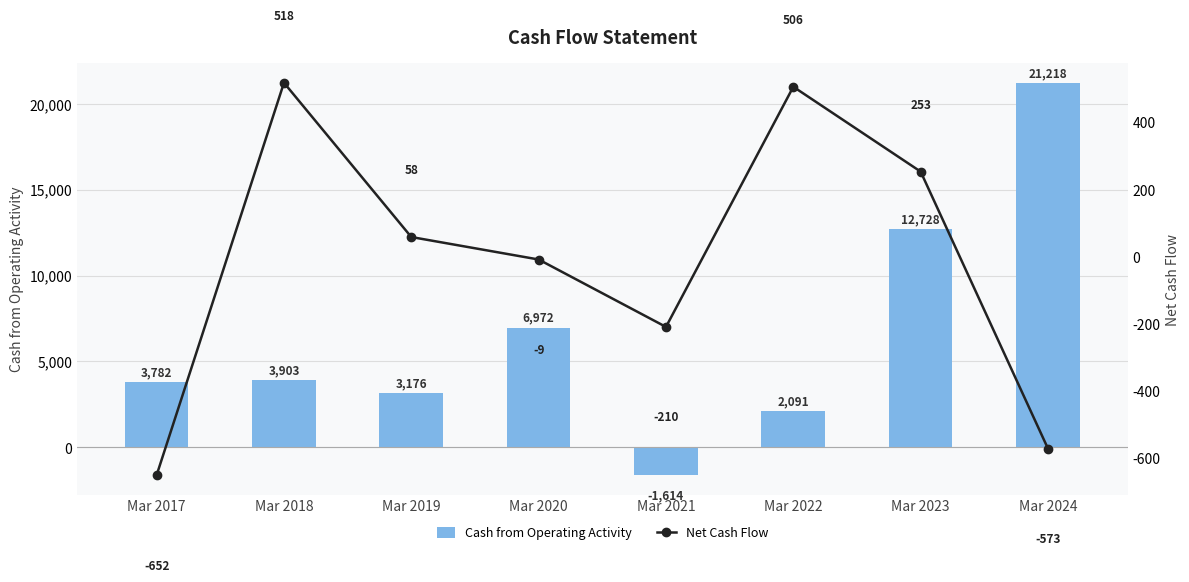

True or false: Net Cash Flow has a value of 761 at Mar 2022.

False